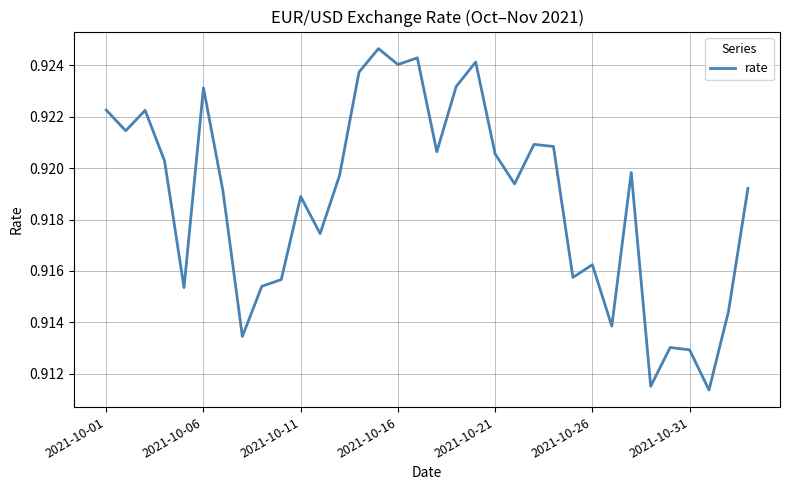

What is the maximum value shown in the chart?

0.9